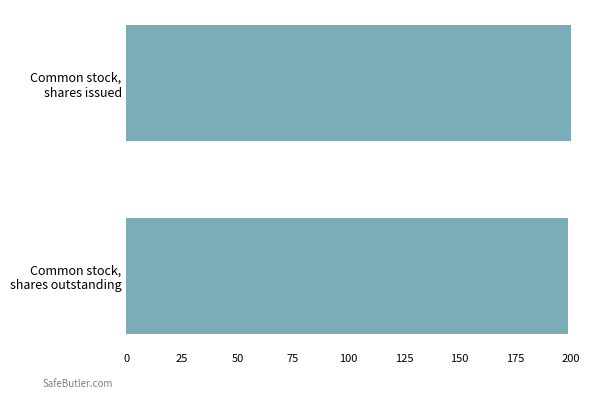

Does the chart contain any negative values?

No